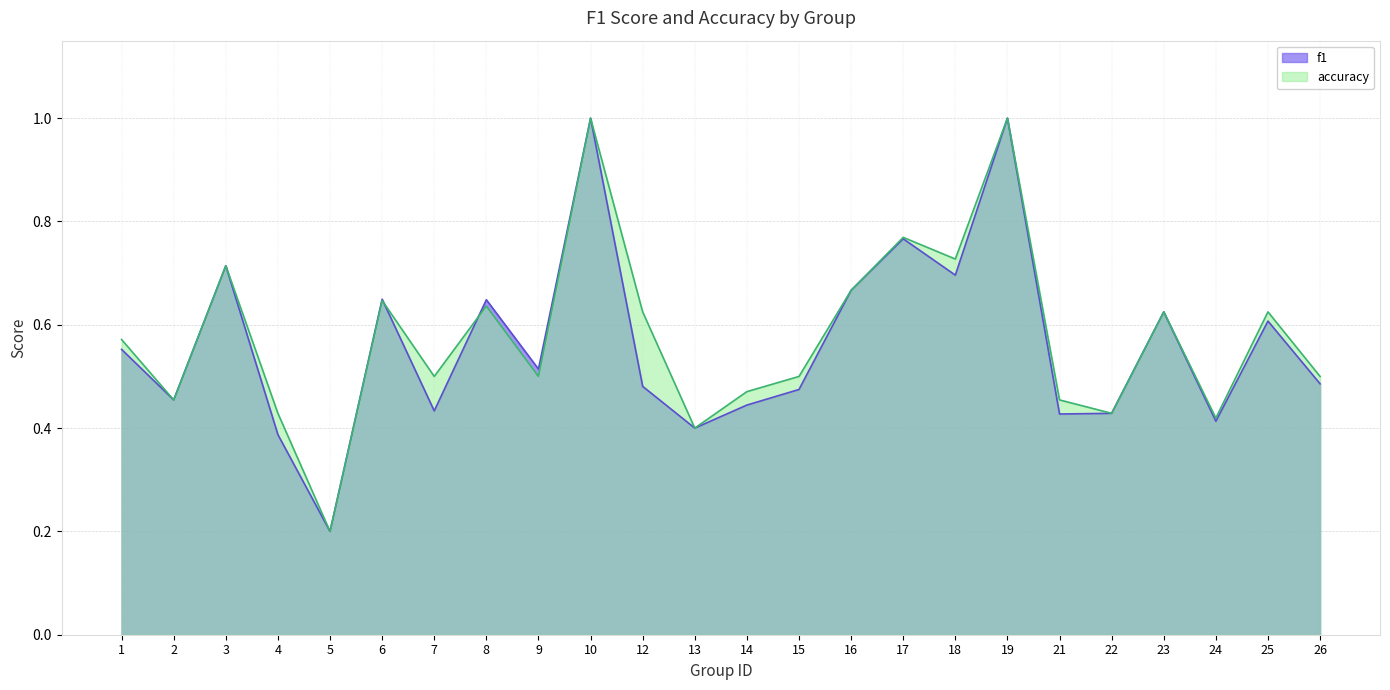

The value of accuracy at 22 is 0.2. True or false?

False